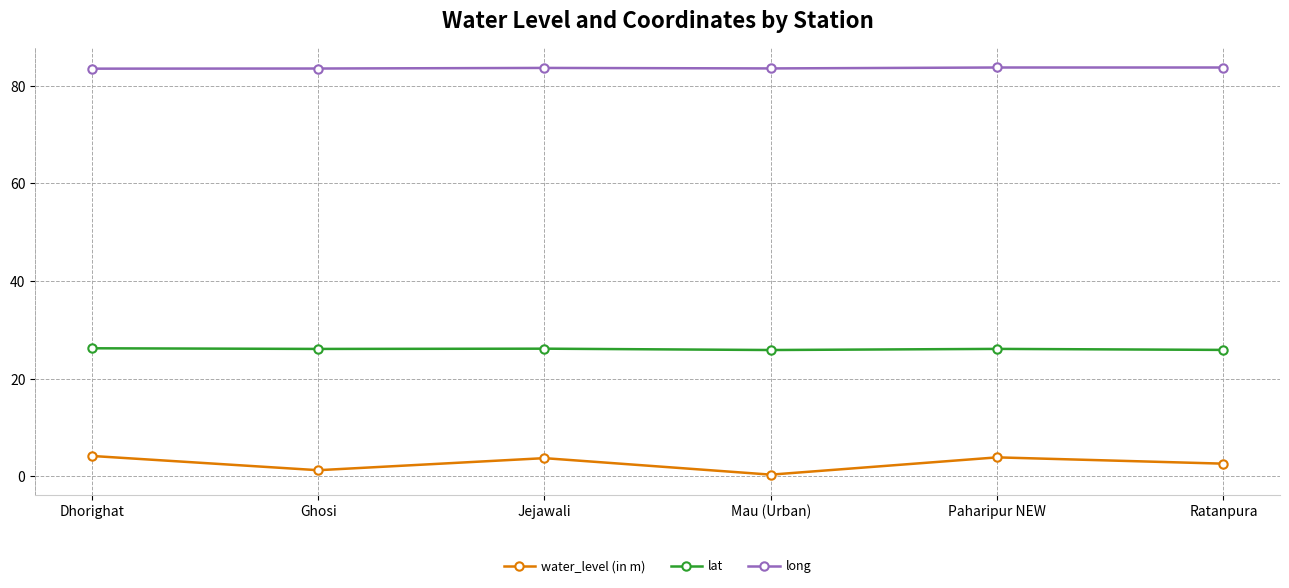

Is it true that long equals 83.6 at Mau (Urban)?

True